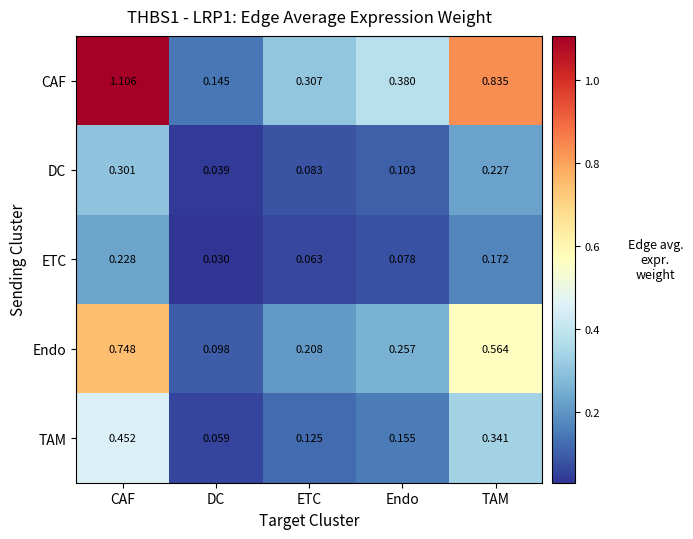

At which category is the sum across all series the highest?

CAF